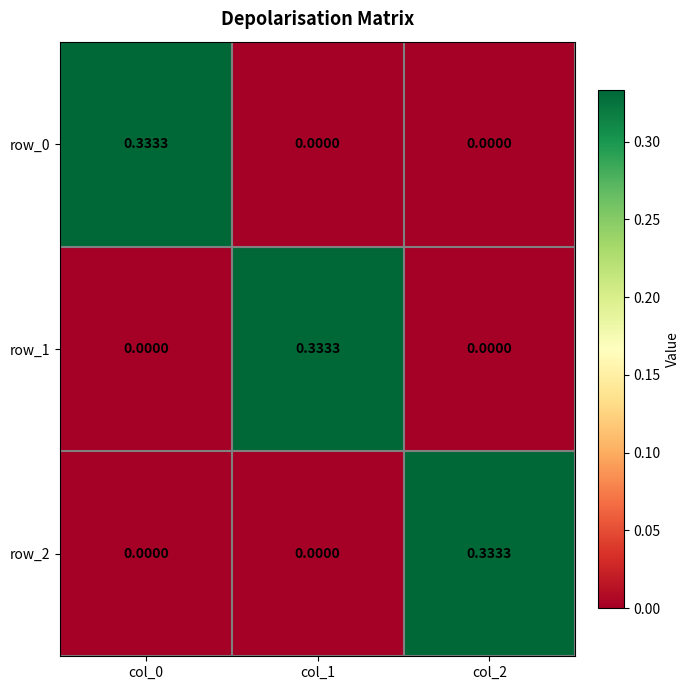

Is the value of row_0 at col_1 greater than the value of row_2 at col_2?

No